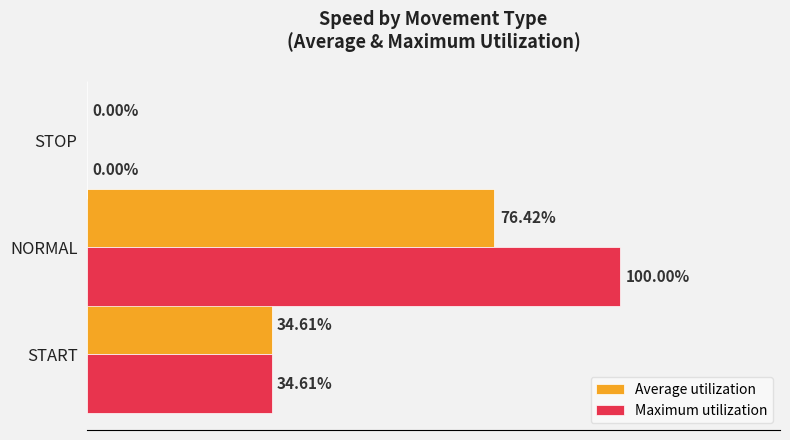

At which category is the sum across all series the highest?

NORMAL